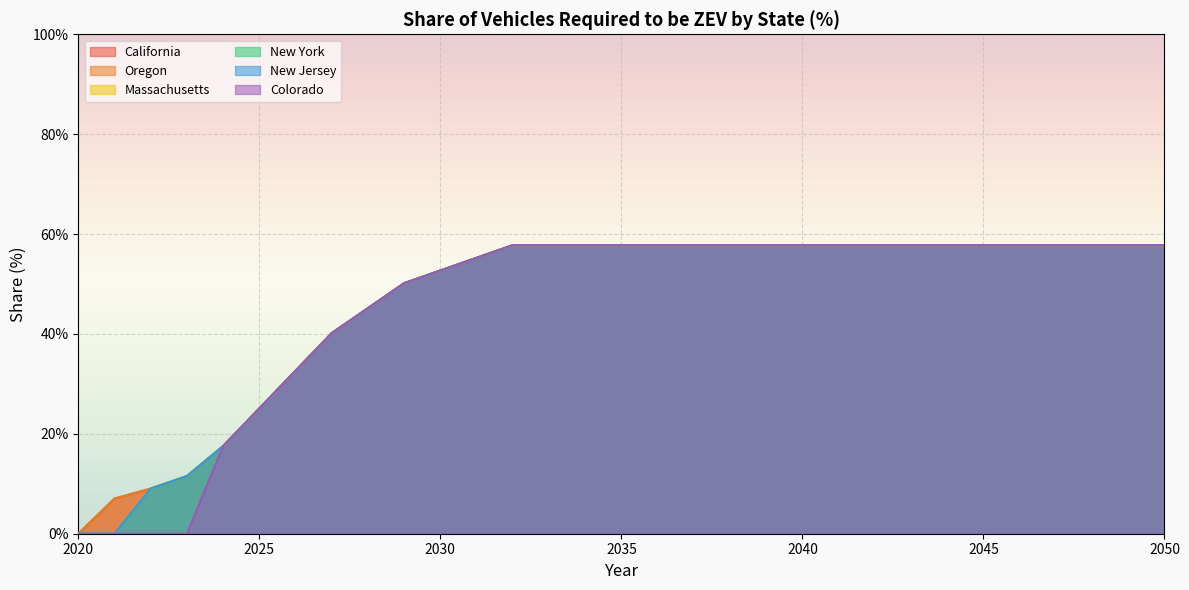

Which series changed the most between 2024 and 2040?

California